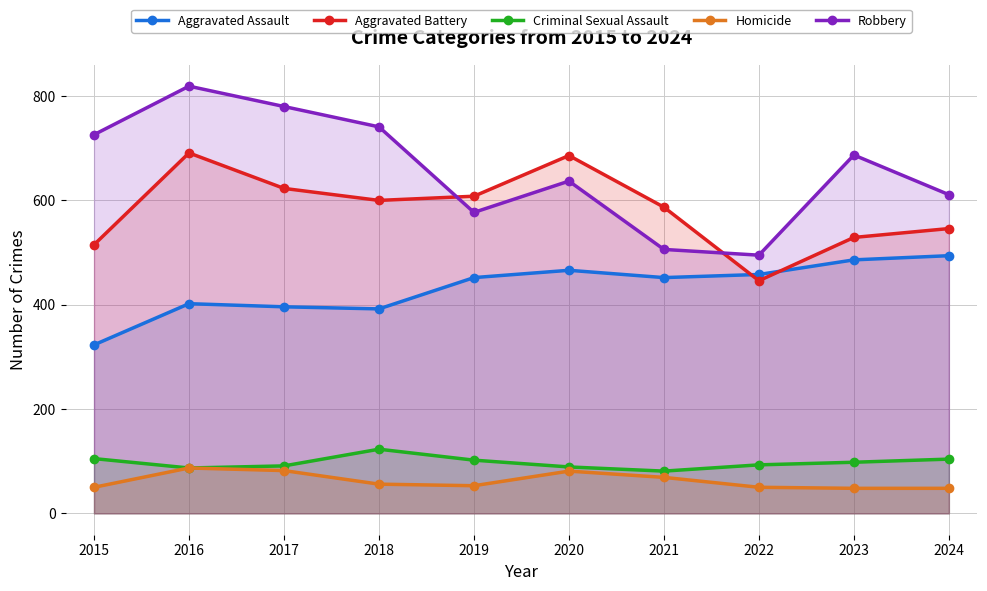

Reading right to left, extract all data points from this chart.

Aggravated Assault: 494	486	458	452	466	452	392	396	402	323
Aggravated Battery: 546	529	446	587	686	608	600	623	691	515
Criminal Sexual Assault: 104	98	93	81	89	102	123	91	87	105
Homicide: 48	48	50	69	81	53	56	82	87	50
Robbery: 611	687	495	506	637	577	741	780	819	726